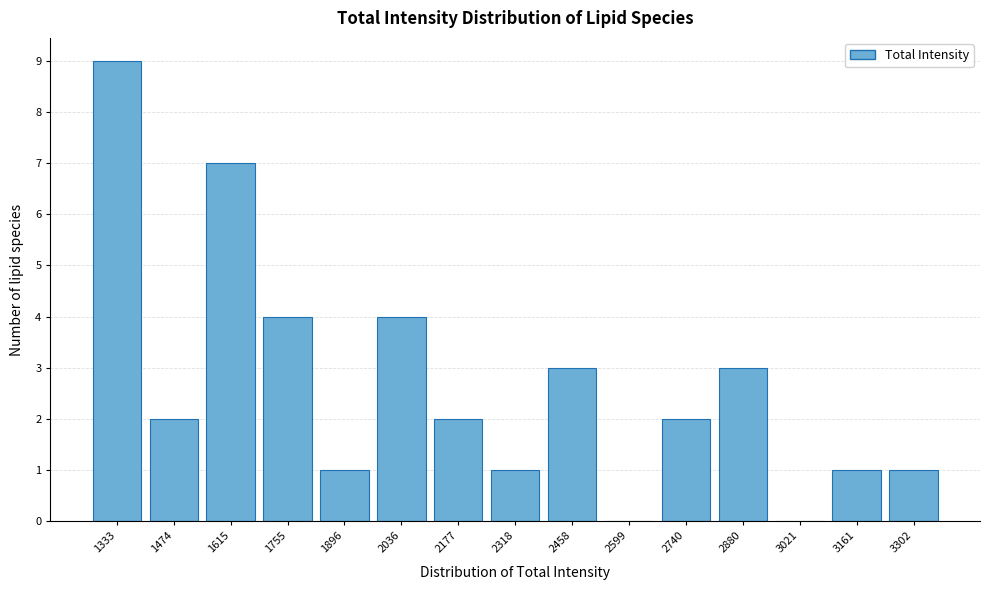

Reading left to right, transcribe all the data shown in this chart.

1333=9	1474=2	1615=7	1755=4	1896=1	2036=4	2177=2	2318=1	2458=3	2599=0	2740=2	2880=3	3021=0	3161=1	3302=1